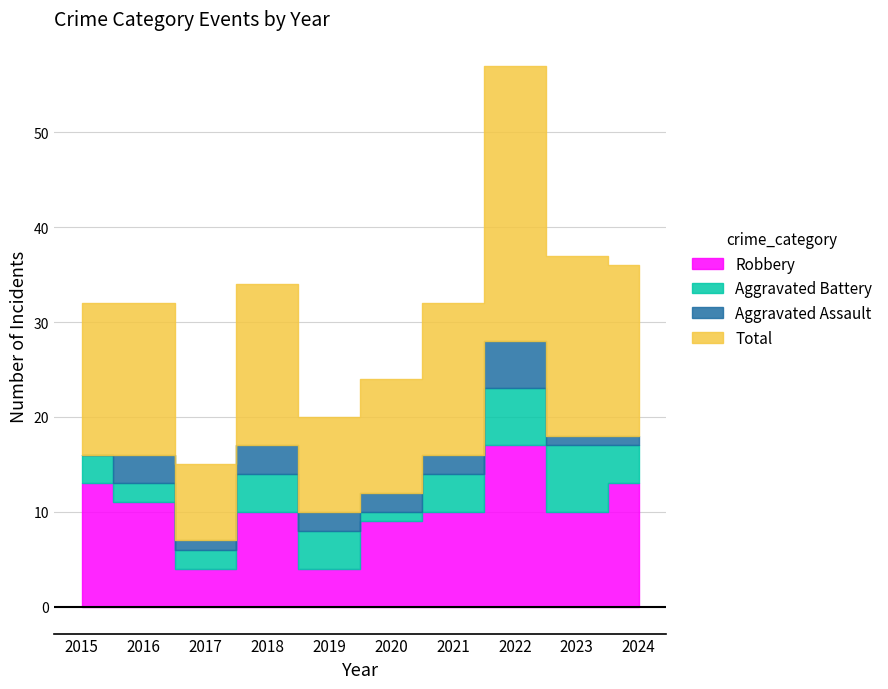

Which series has the widest spread of values?

Total